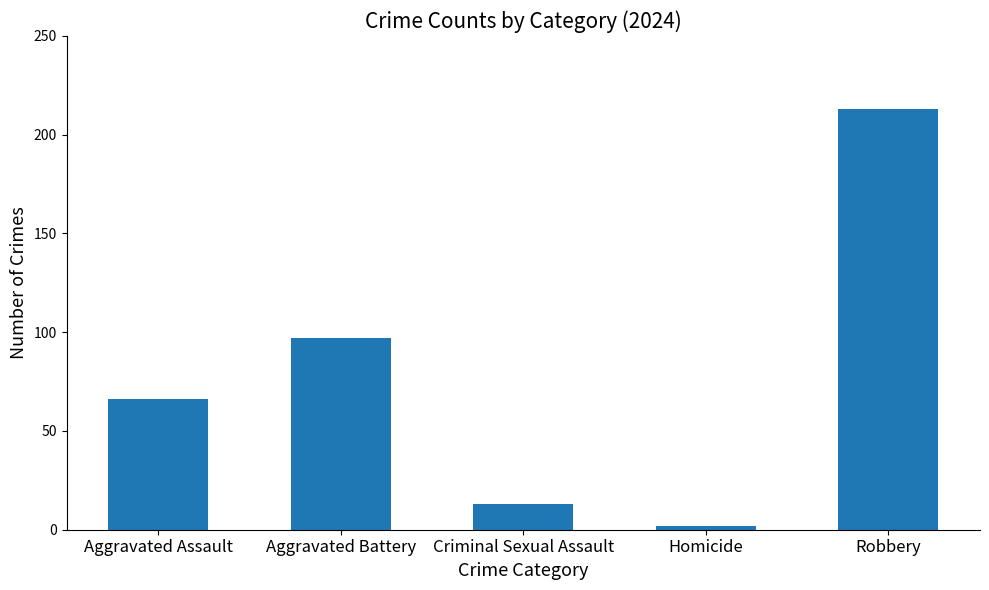

Reading left to right, list all the values displayed in this chart.

Aggravated Assault=66	Aggravated Battery=97	Criminal Sexual Assault=13	Homicide=2	Robbery=213